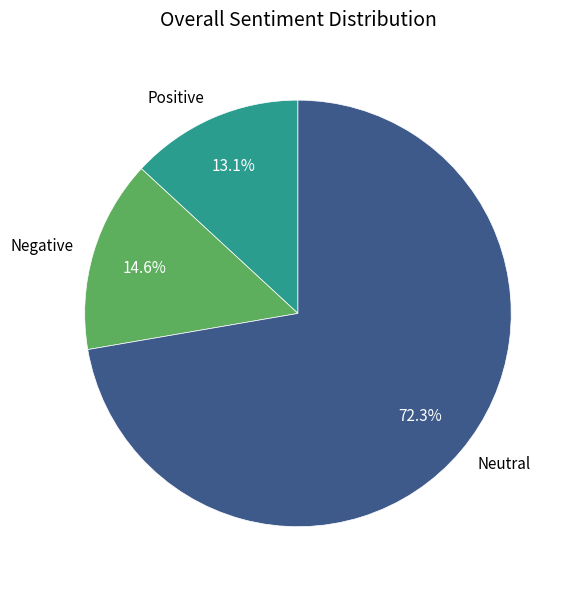

Rank the categories by value from lowest to highest.

Positive, Negative, Neutral